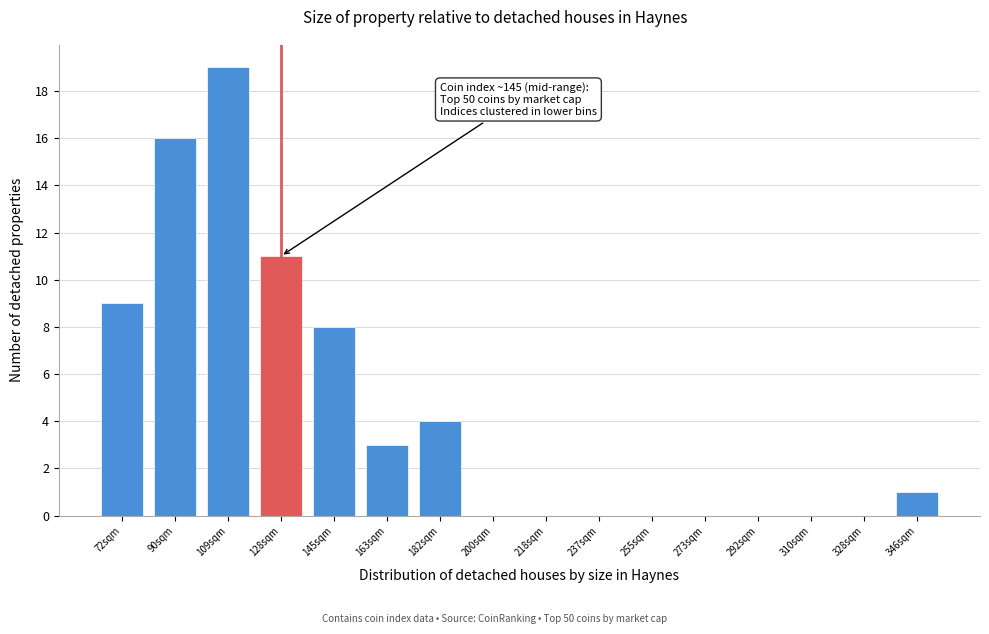

Reading left to right, transcribe all the data shown in this chart.

72sqm=9	90sqm=16	109sqm=19	128sqm=11	145sqm=8	163sqm=3	182sqm=4	200sqm=0	218sqm=0	237sqm=0	255sqm=0	273sqm=0	292sqm=0	310sqm=0	328sqm=0	346sqm=1